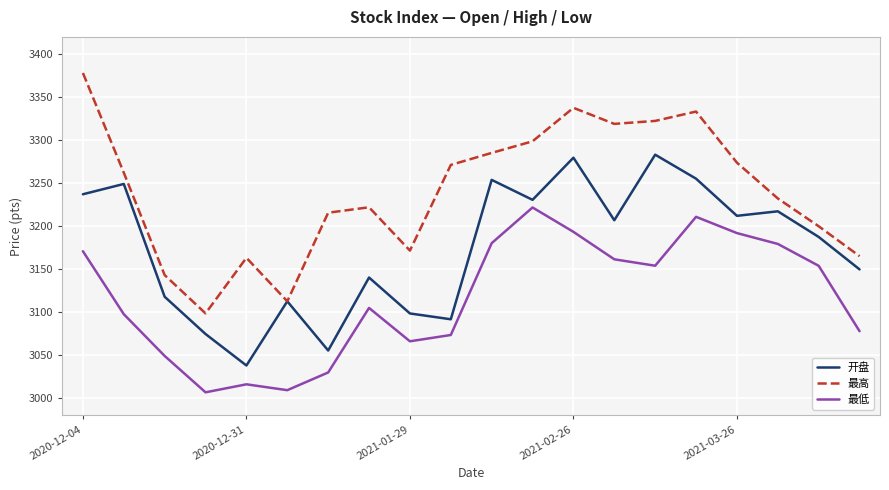

True or false: 开盘 and 最低 intersect in this chart.

False